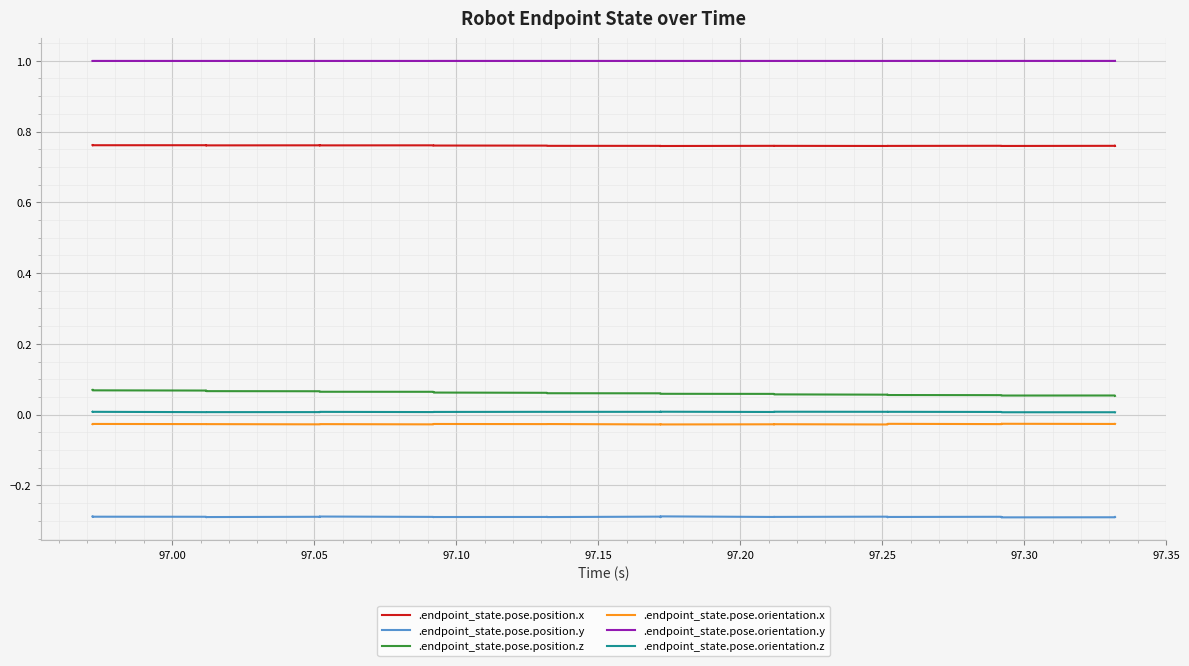

True or false: .endpoint_state.pose.orientation.z and .endpoint_state.pose.orientation.y cross at least once.

False